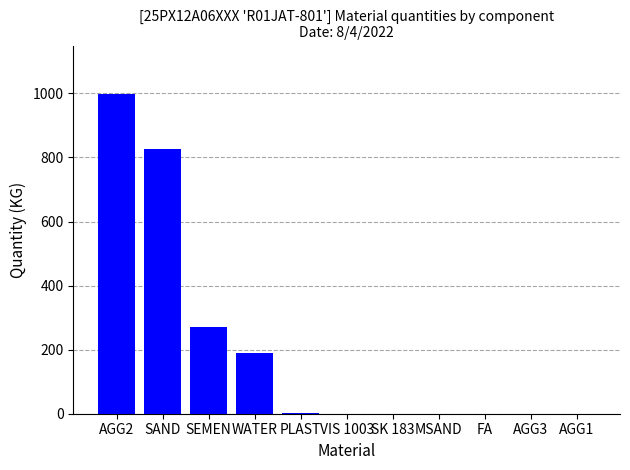

What is the greatest value displayed?

999.0